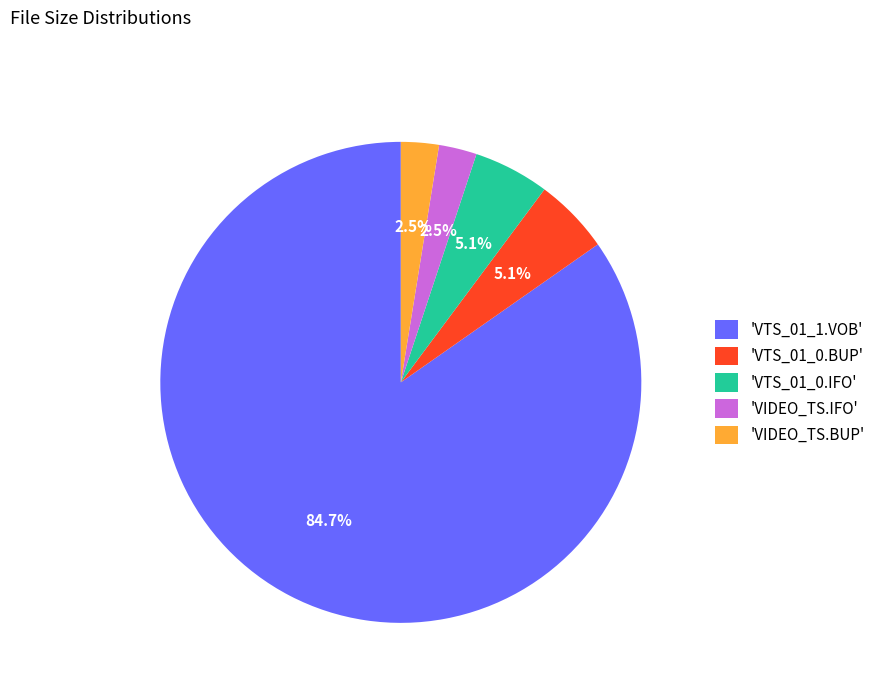

Is there any slice that represents more than half of the pie?

Yes